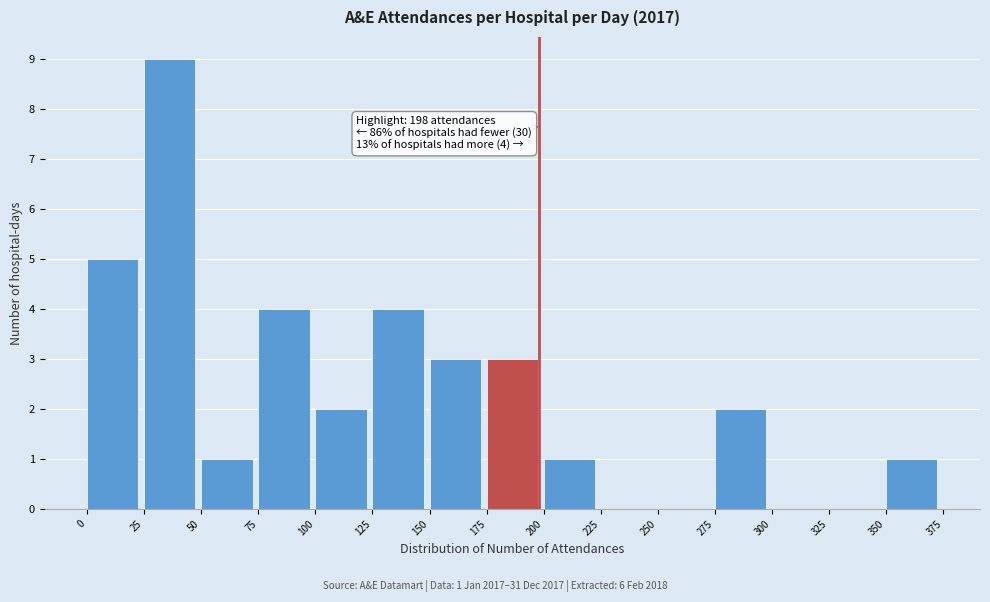

Which range on the x-axis has the tallest bar?

25 to 50